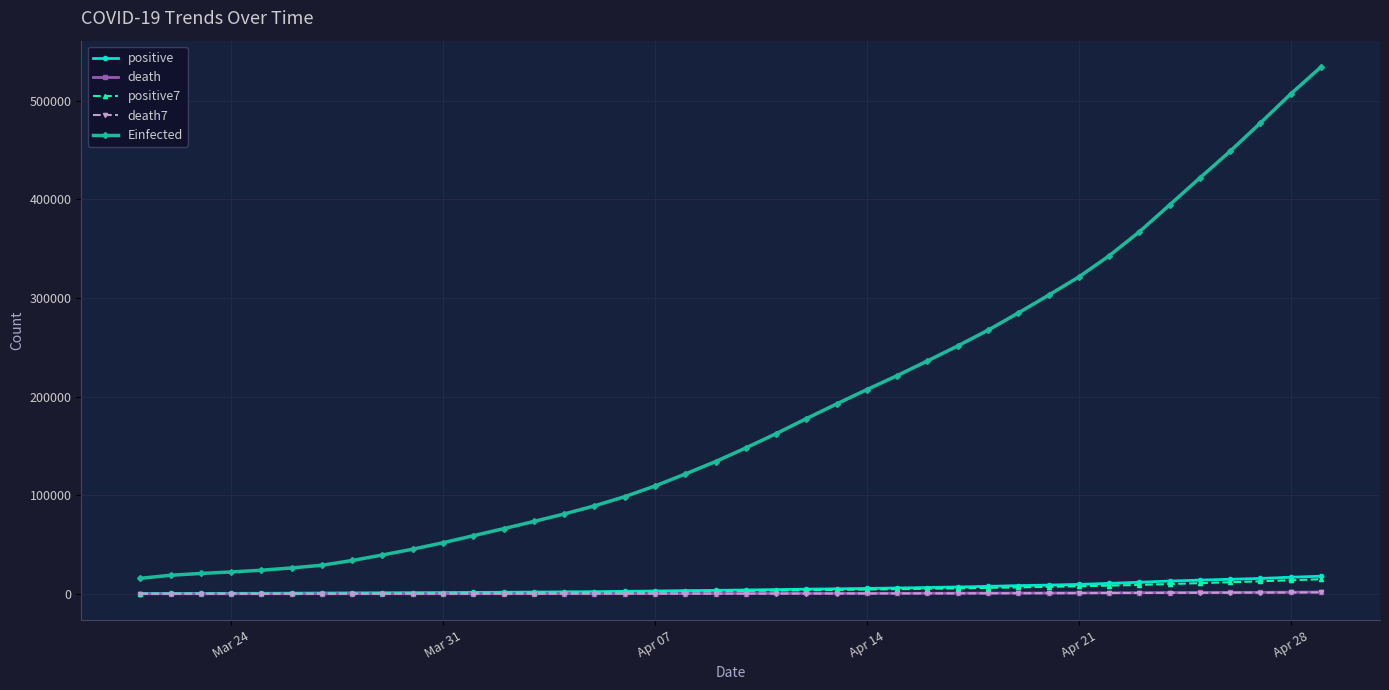

What is the maximum value for positive7?

14729.1